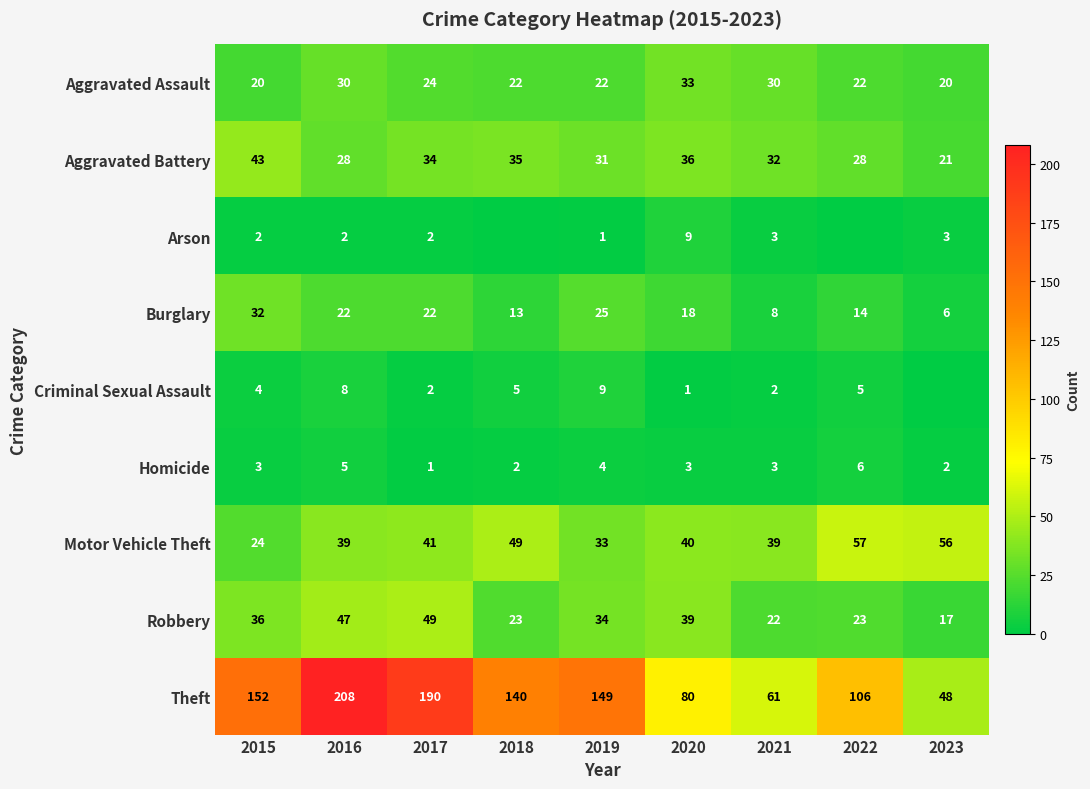

What is the sum of the Homicide values at 2022 and 2016?

11